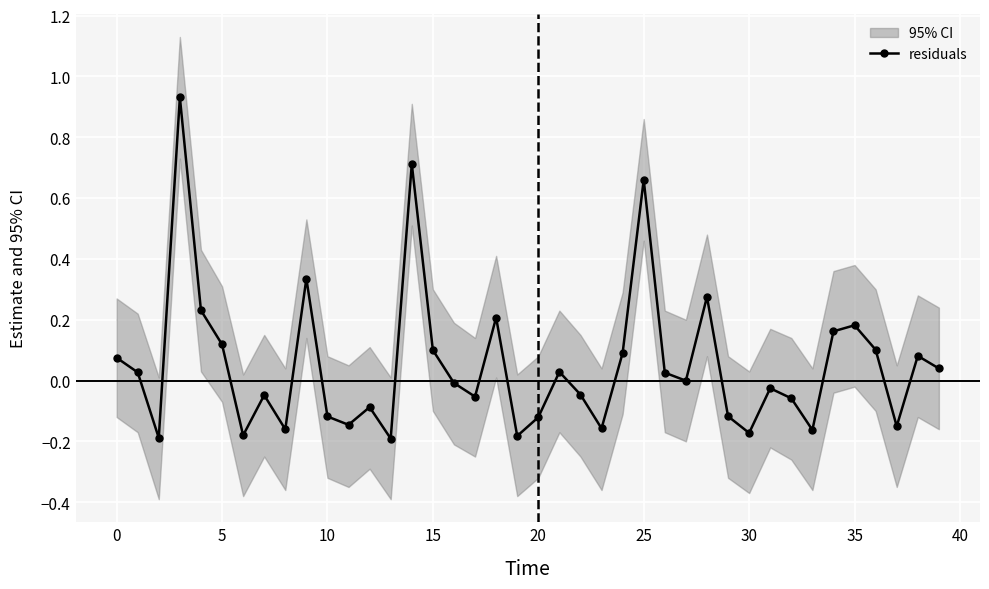

True or false: residuals has a value of 1.1 at 25.

False